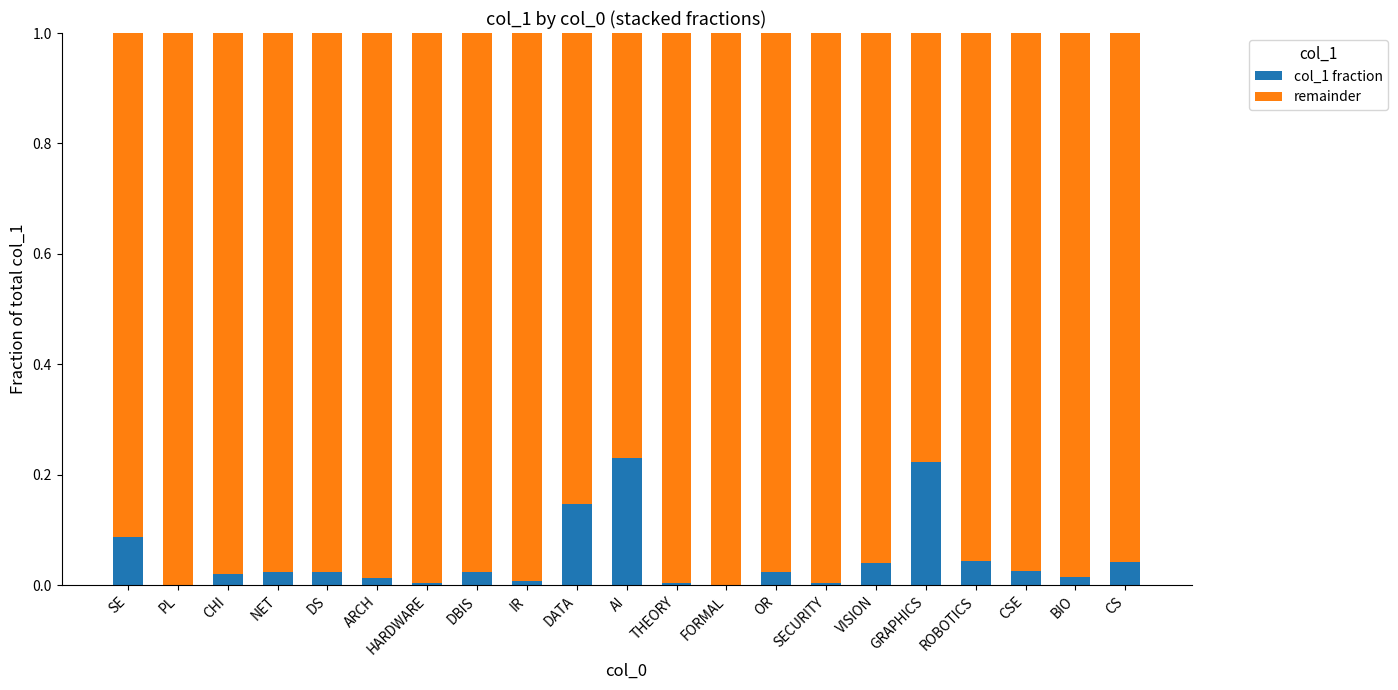

The value of col_1 fraction at AI is 0.1. True or false?

False